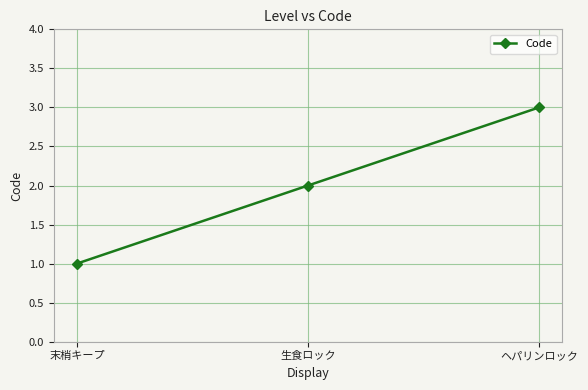

What is the maximum value shown in the chart?

3